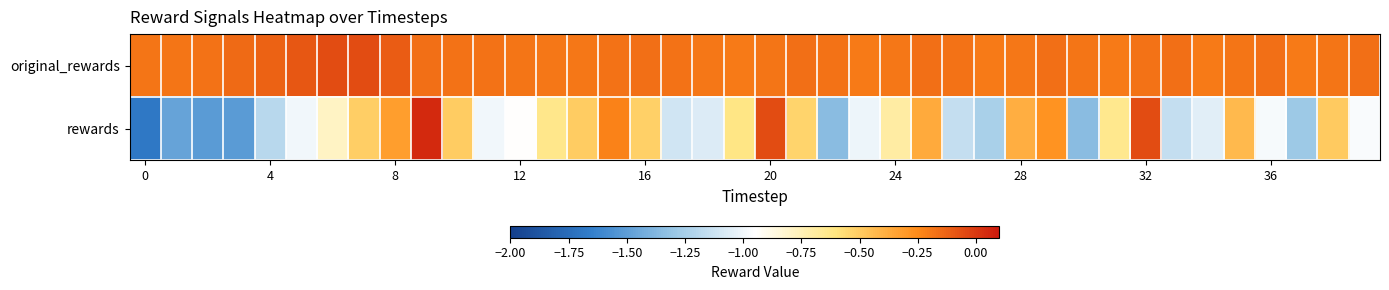

Which series has the largest total across all categories?

row_0